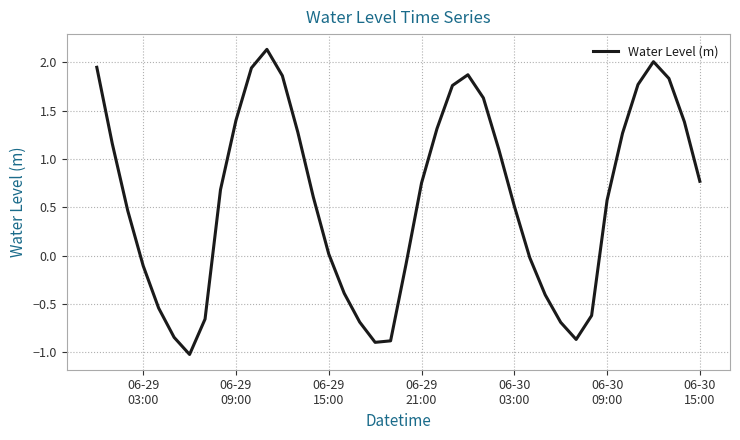

What is the difference between the maximum and minimum values?

3.2